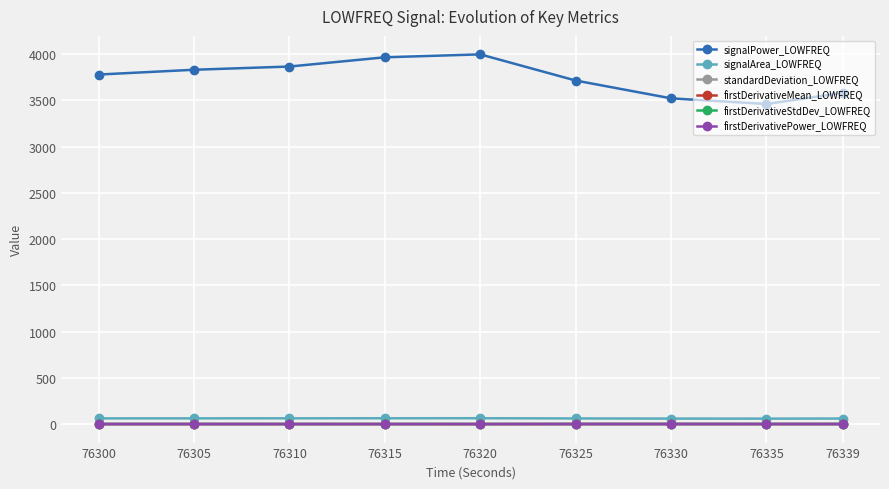

True or false: signalPower_LOWFREQ and firstDerivativePower_LOWFREQ intersect in this chart.

False